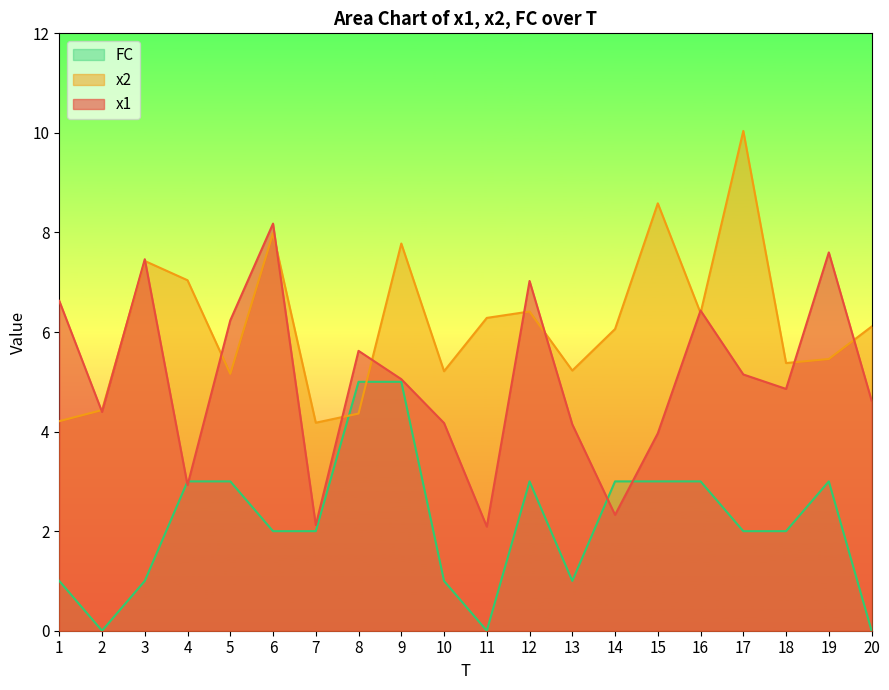

What is the difference between the highest and lowest values at 17?

8.0